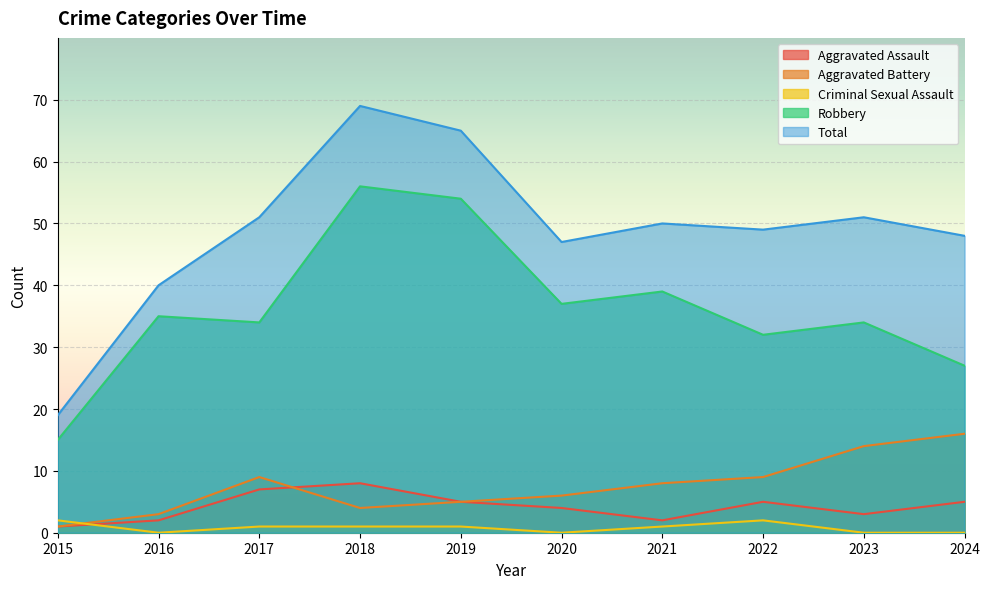

Reading left to right, list all the values displayed in this chart.

Aggravated Assault: 2015=1	2016=2	2017=7	2018=8	2019=5	2020=4	2021=2	2022=5	2023=3	2024=5
Aggravated Battery: 2015=1	2016=3	2017=9	2018=4	2019=5	2020=6	2021=8	2022=9	2023=14	2024=16
Criminal Sexual Assault: 2015=2	2016=0	2017=1	2018=1	2019=1	2020=0	2021=1	2022=2	2023=0	2024=0
Robbery: 2015=15	2016=35	2017=34	2018=56	2019=54	2020=37	2021=39	2022=32	2023=34	2024=27
Total: 2015=19	2016=40	2017=51	2018=69	2019=65	2020=47	2021=50	2022=49	2023=51	2024=48